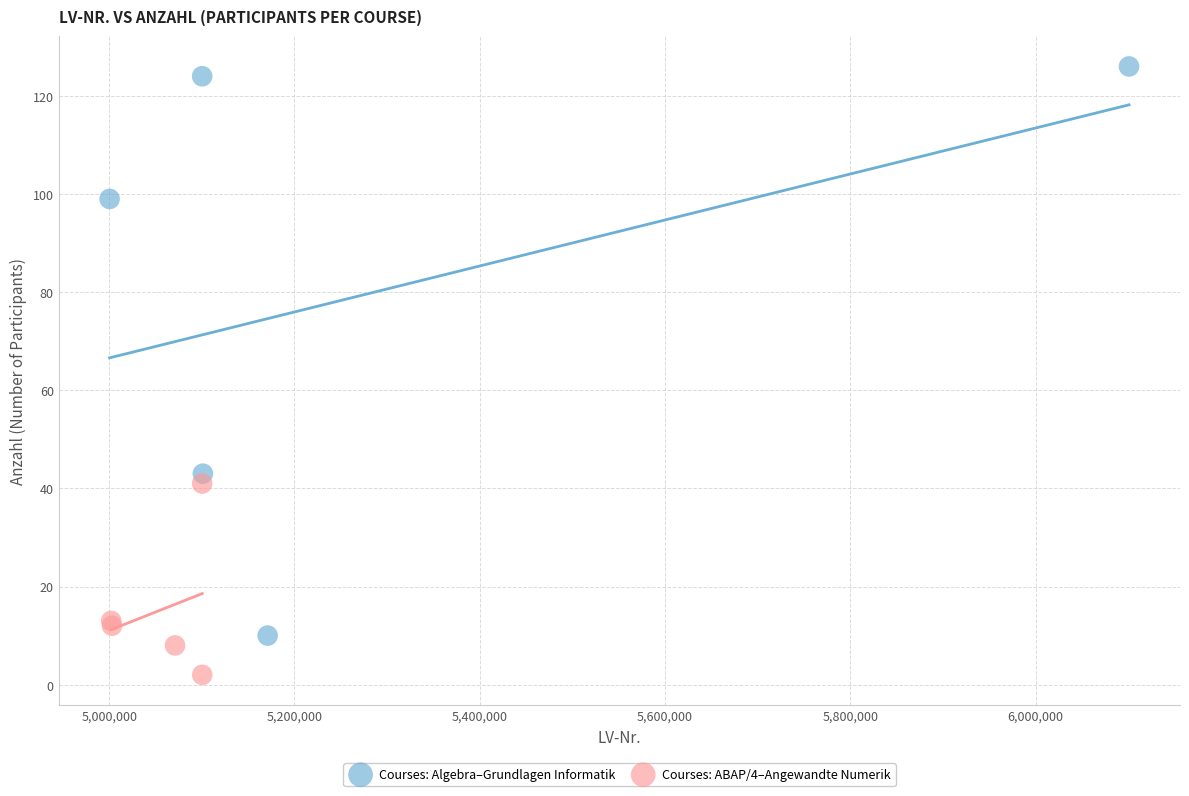

Which series reaches the minimum Y coordinate?

Courses: ABAP/4–Angewandte Numerik